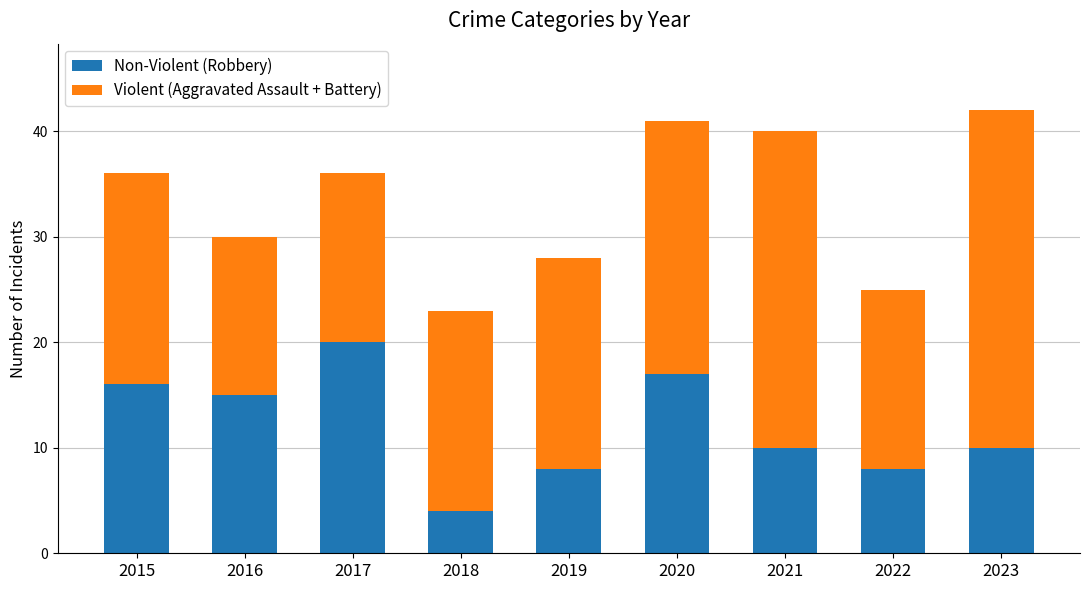

What is the sum of the Non-Violent (Robbery) values at 2023 and 2018?

14